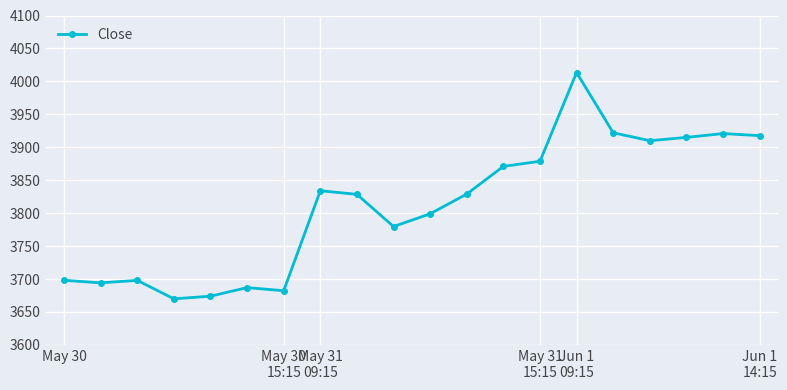

What is the sum of all values?

76222.6